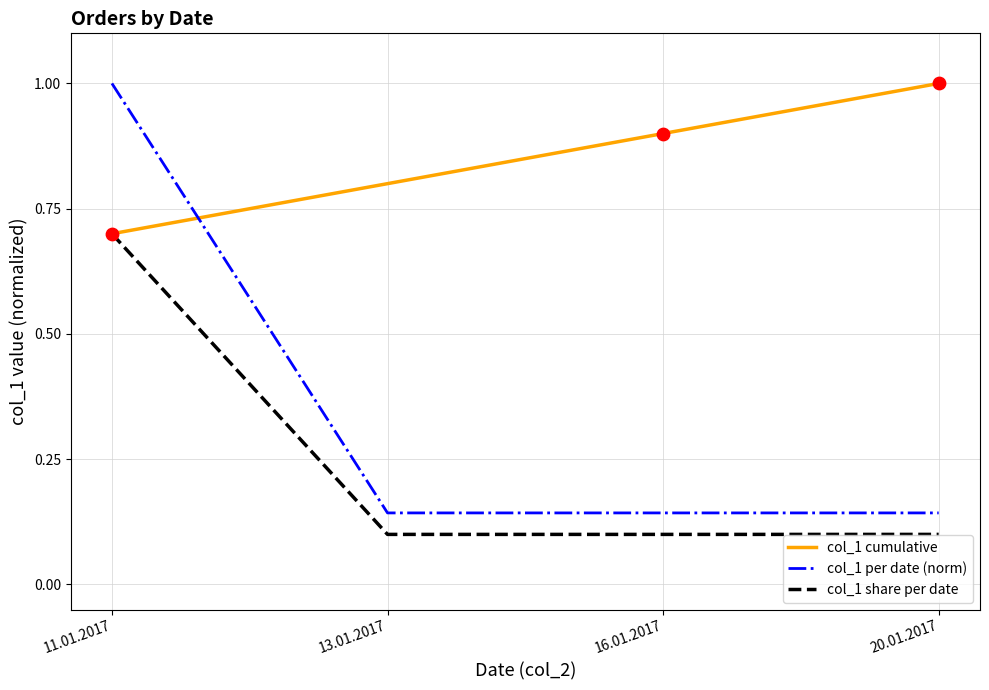

Which series has the widest spread of values?

col_1 per date (norm)